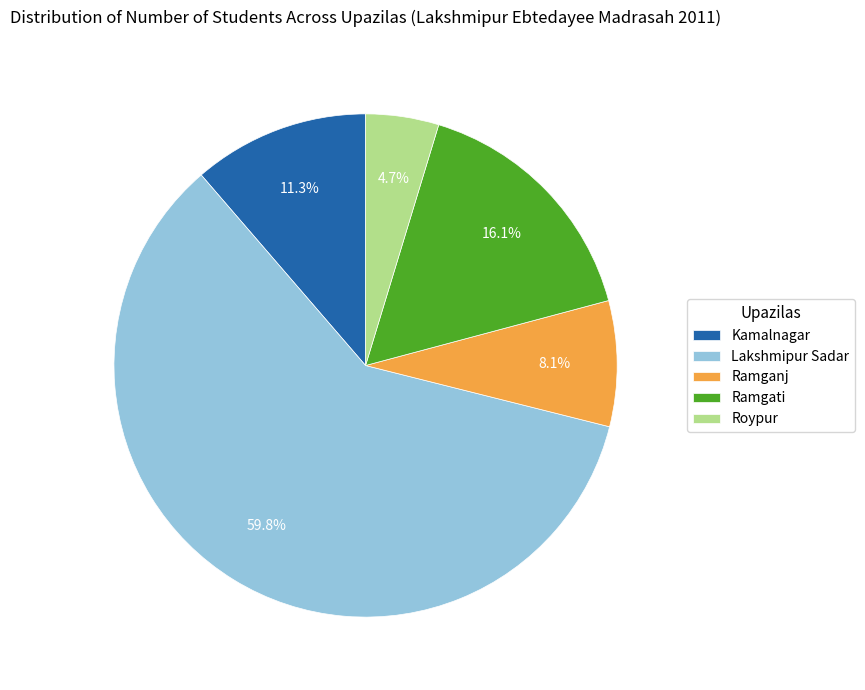

Approximately how many times larger is the value at Ramganj compared to Roypur?

1.7